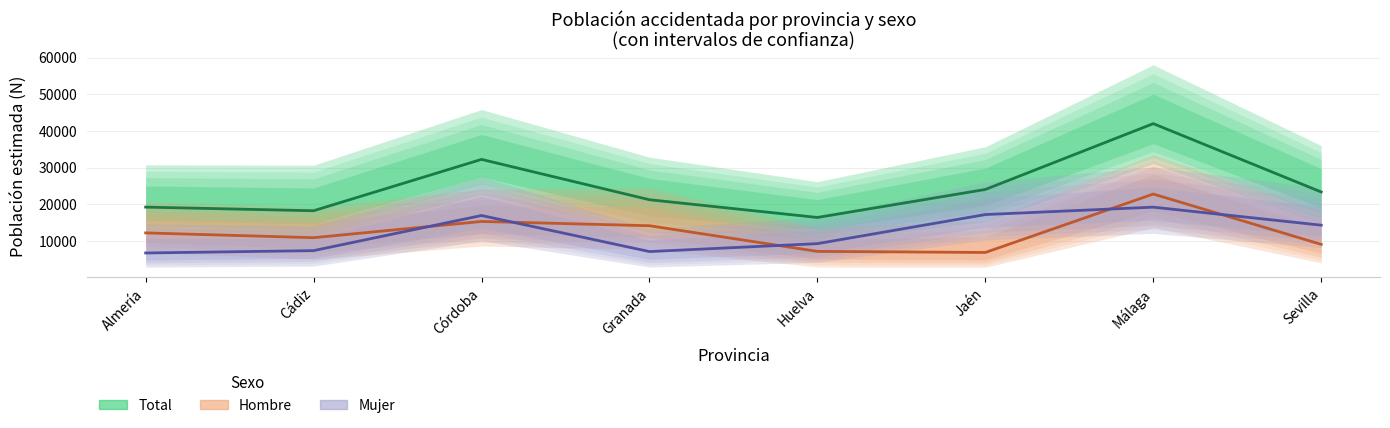

At how many categories does at least one series exceed 24453?

2